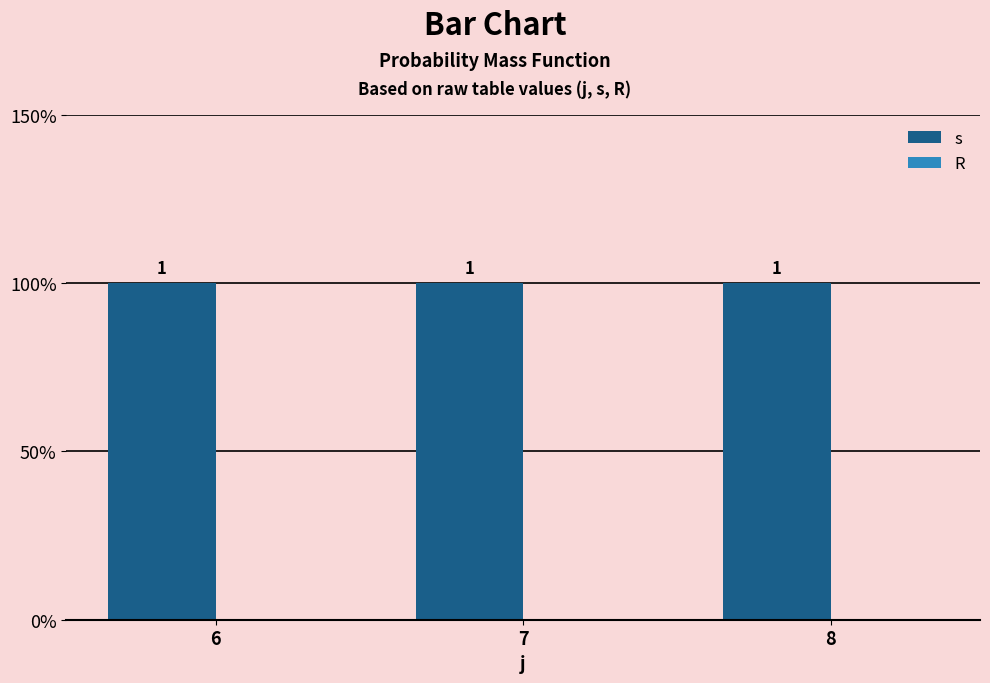

Which series has the largest total across all categories?

s